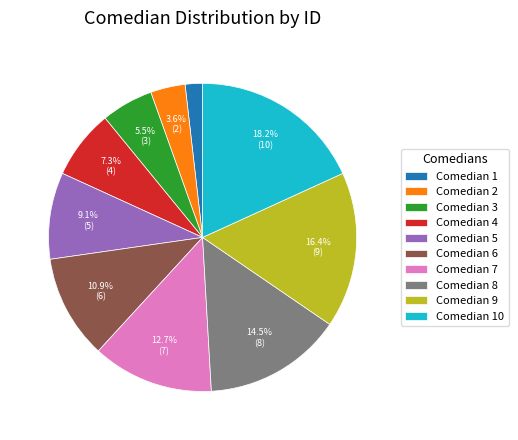

How much of the chart is everything except Comedian 4?

92.7%